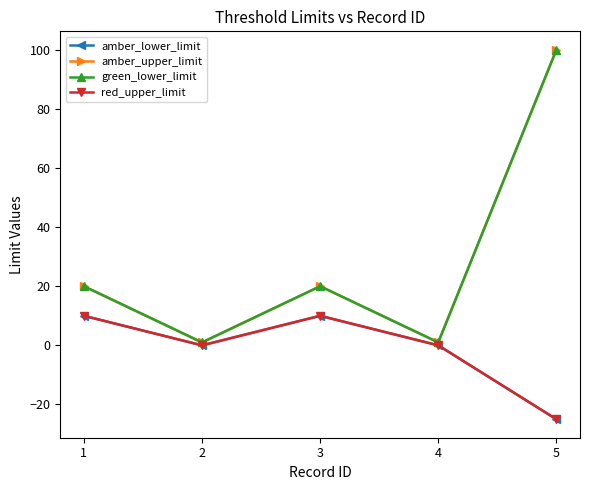

True or false: green_lower_limit has a value of 2 at 2.

False